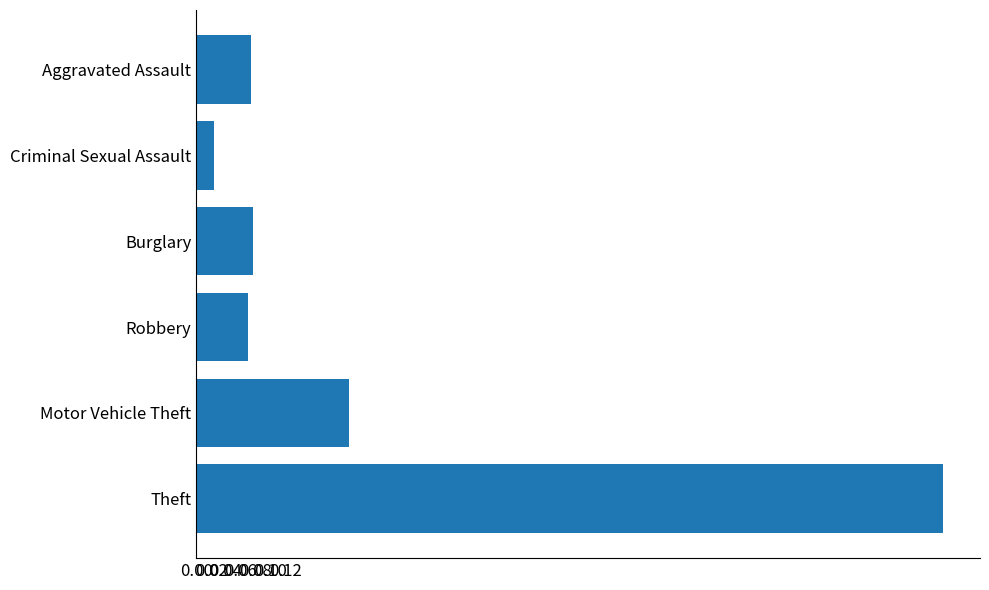

What is the average value?

0.2